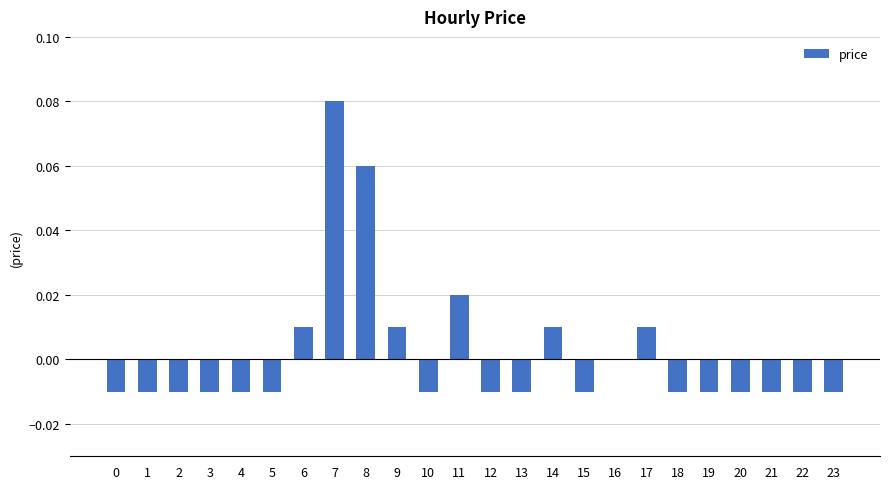

Which label corresponds to the largest value in the chart?

7